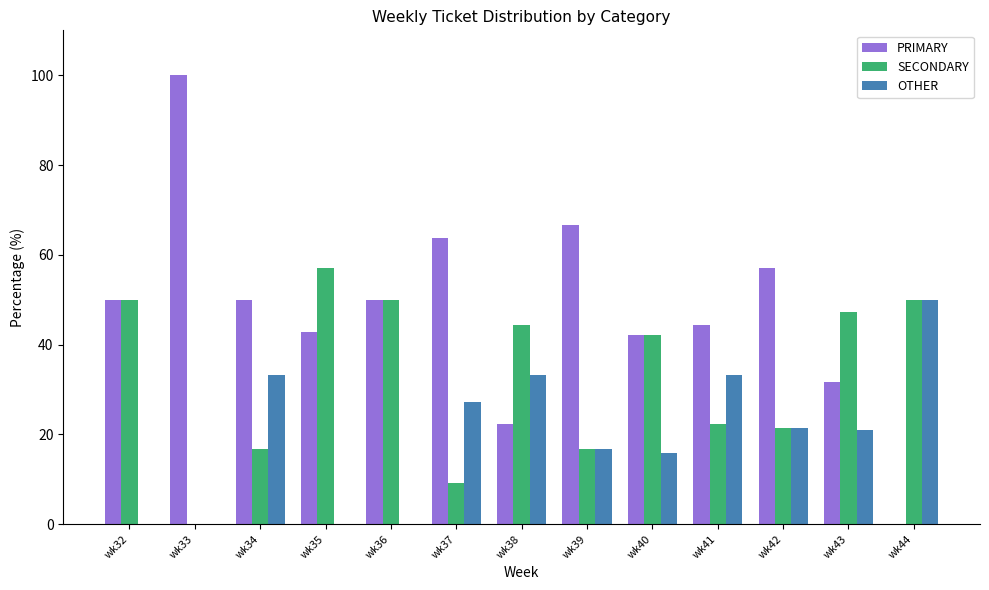

What is the average value of the OTHER series?

19.4